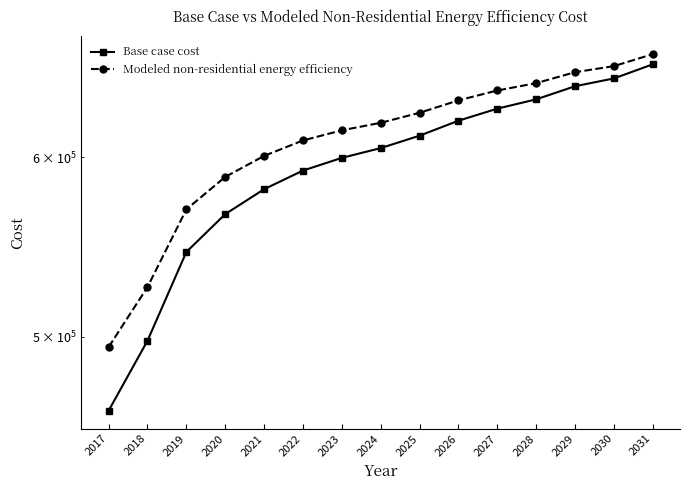

Reading right to left, extract all data points from this chart.

Base case cost: 659393.7	649992.2	644864.1	636317.3	630334.5	622642.4	613240.9	605548.7	599566.0	591873.8	580763.0	566233.4	544866.3	497858.9	463671.6
Modeled non-residential energy efficiency: 666254.1	658172.1	654125.9	646884.2	642072.1	635672.4	627685.7	621326.4	616595.2	610278.3	600769.3	588068.7	568963.0	525775.1	494664.2